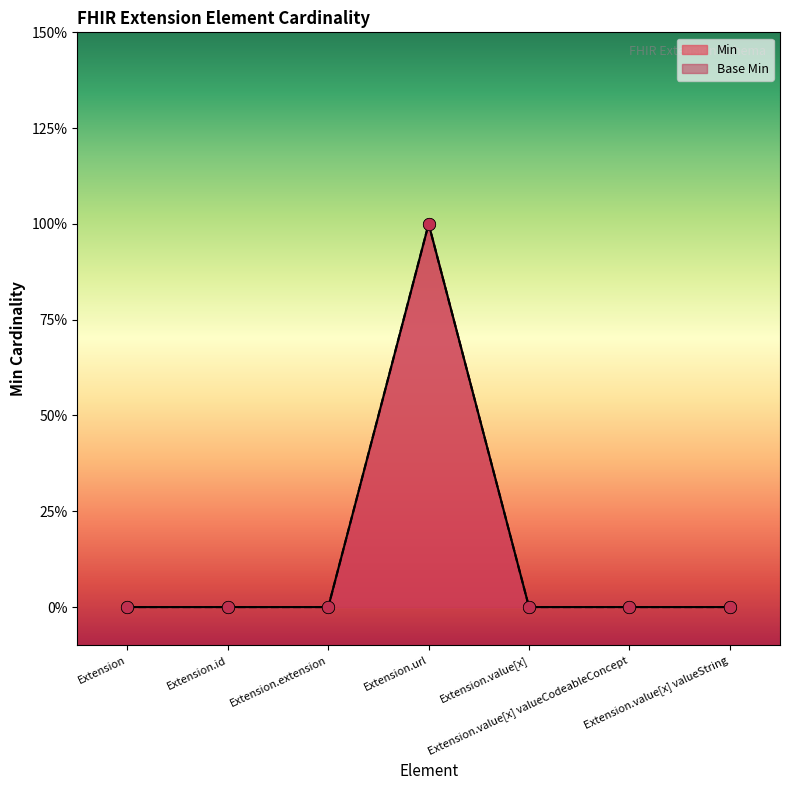

Which series has the widest spread of Y values?

Min